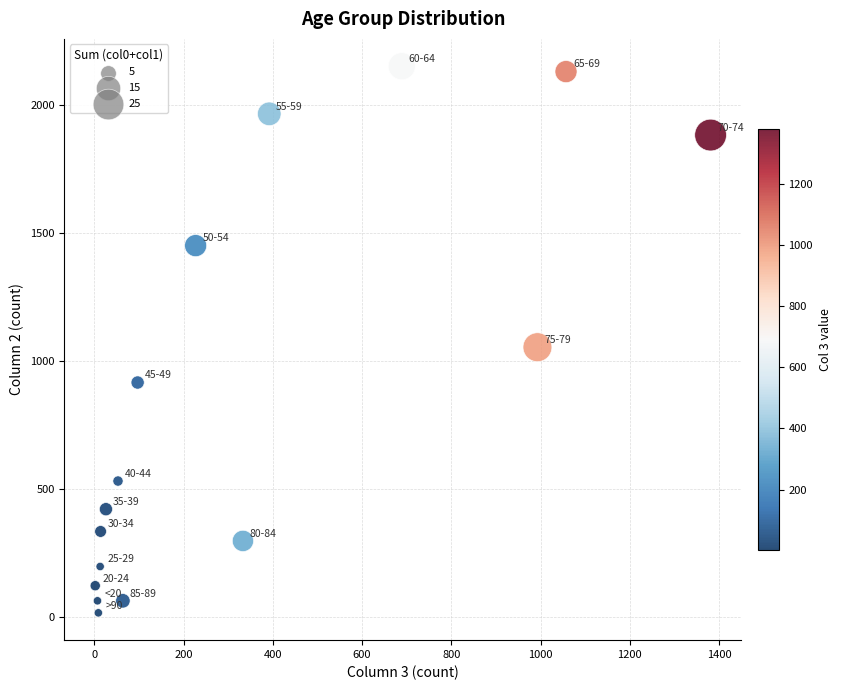

What is the range of Y values (max minus min)?

2136